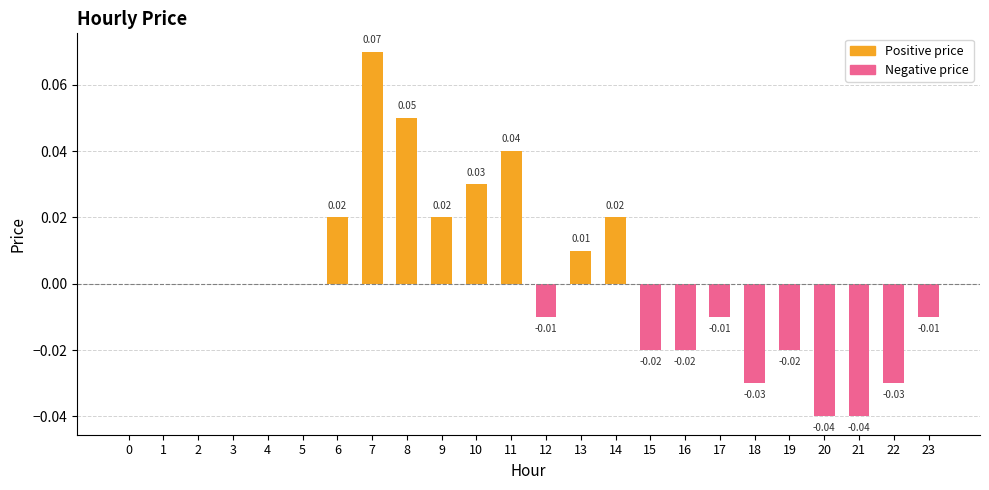

Which has a higher value, 14 or 22?

14